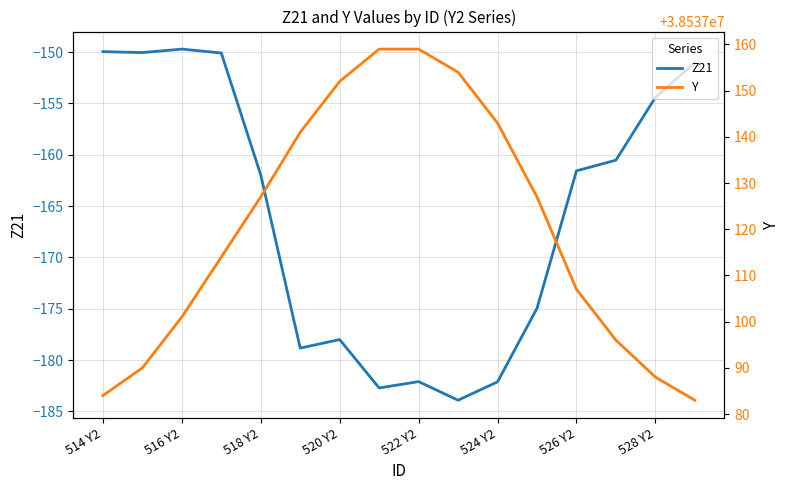

What is the highest value of the Z21 series?

-149.7